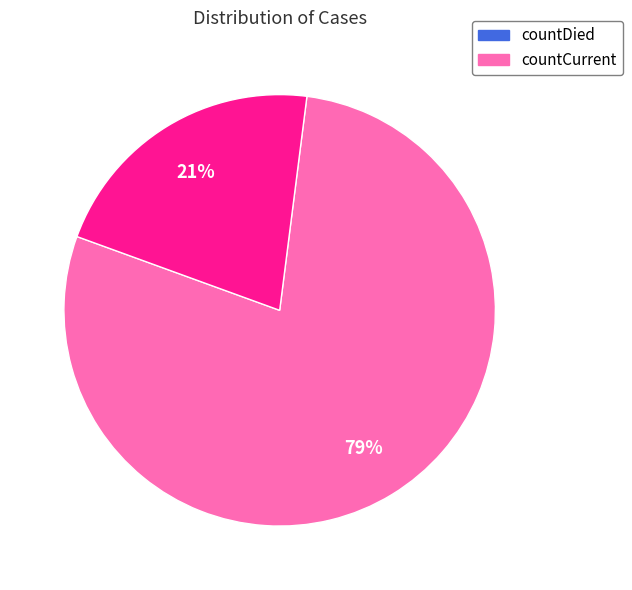

What percentage is the countDied slice, to the nearest percent?

79%